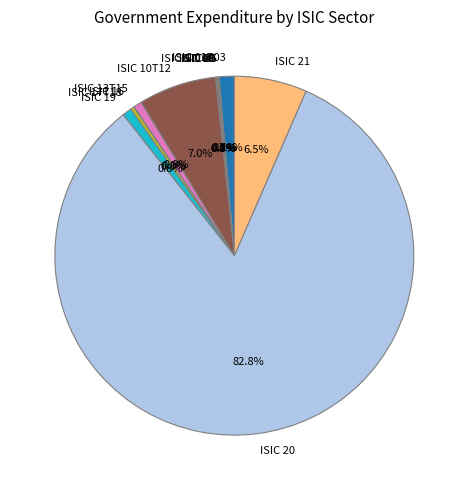

Which has a higher value, ISIC 19 or ISIC 21?

ISIC 21